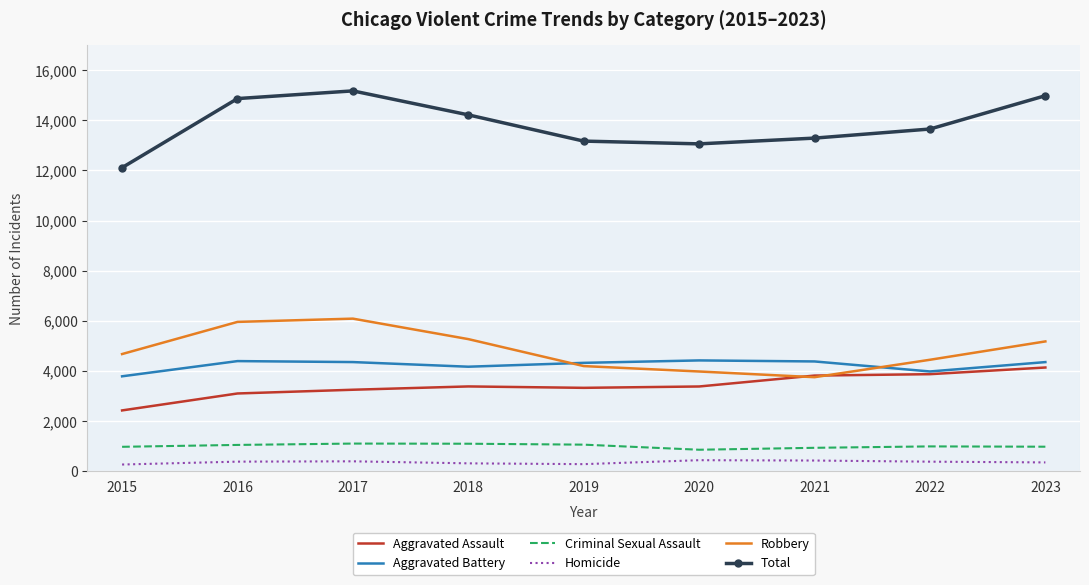

Which series has the largest total across all categories?

Total